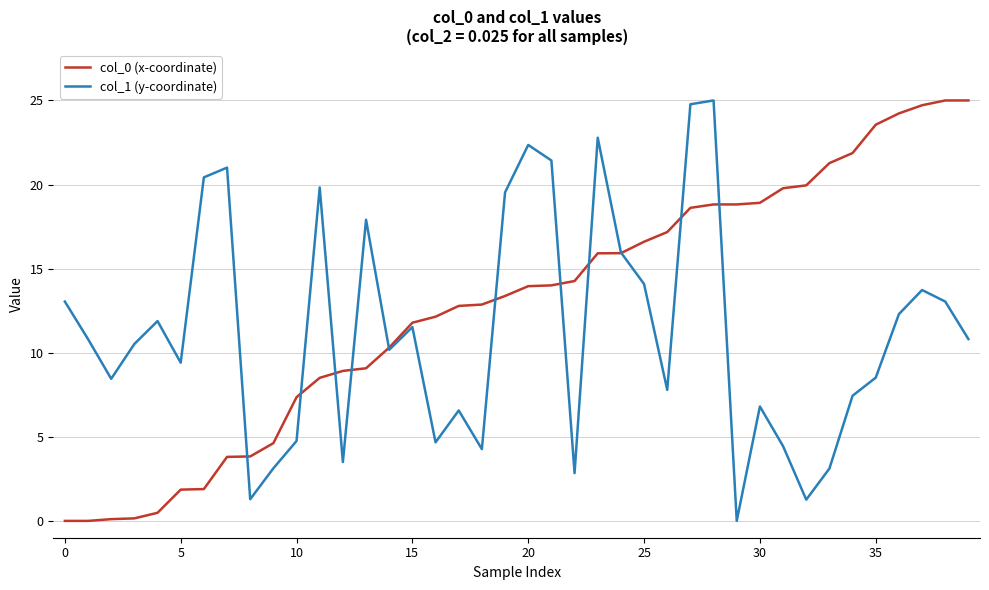

What is the maximum value shown in the chart?

25.0